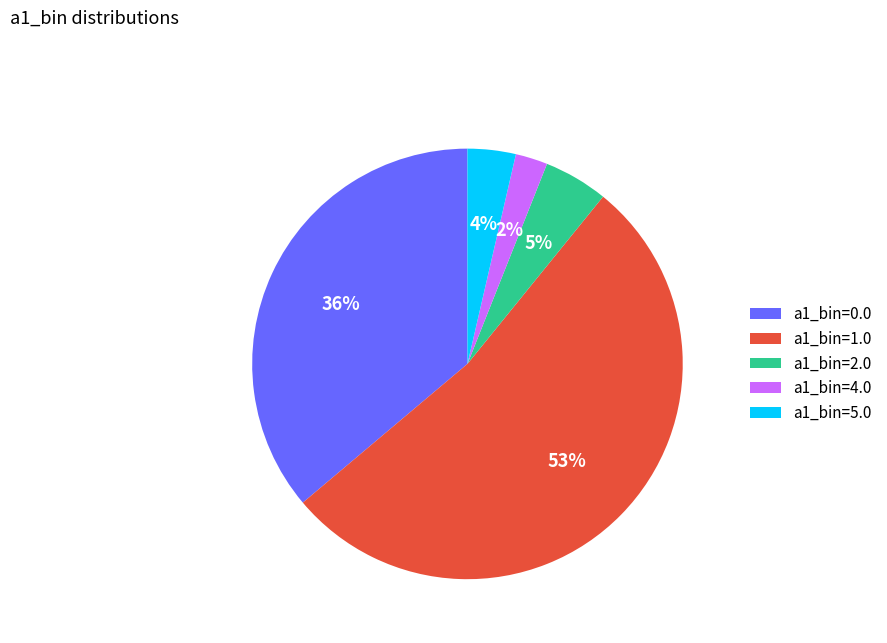

What is the smallest slice in the pie chart?

a1_bin=4.0